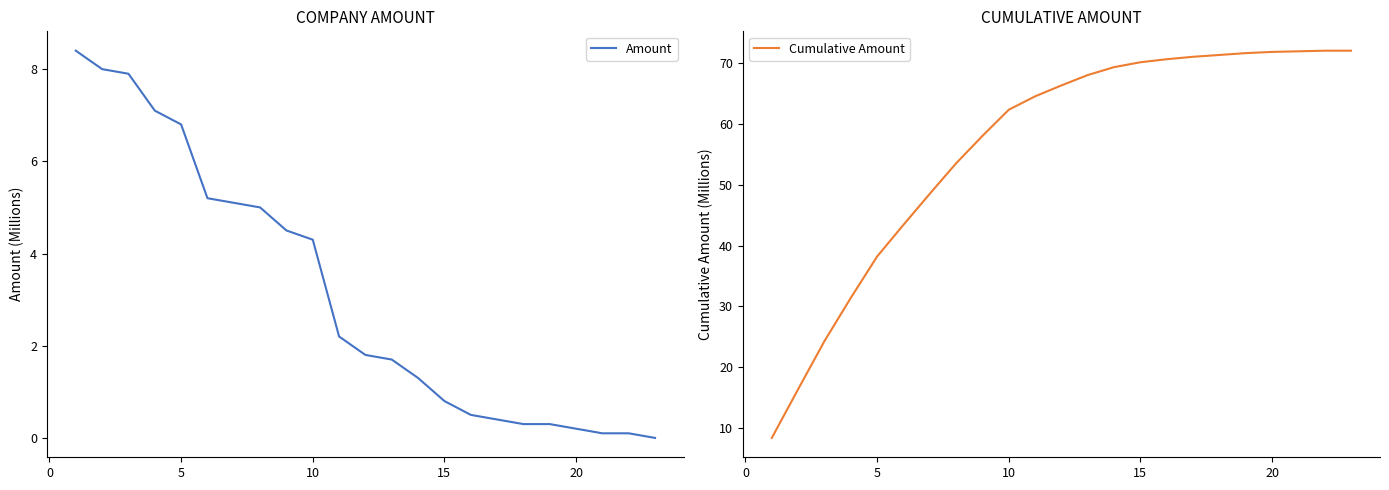

What is the difference between the maximum and second lowest values in the Cumulative Amount series?

55.6